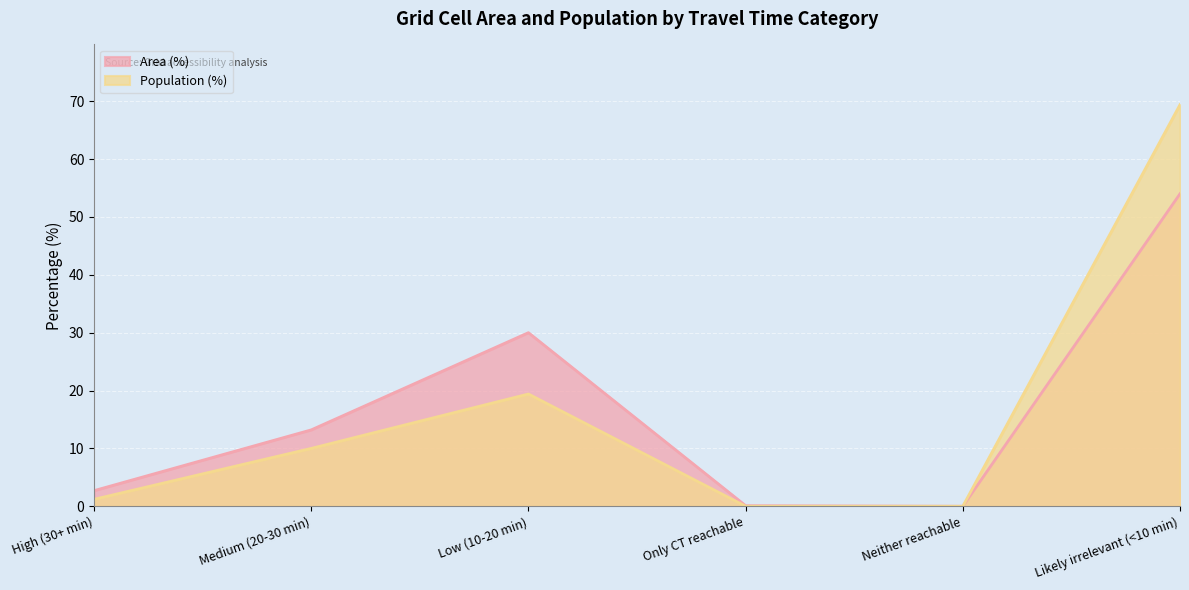

Where does the Population (%) series first go above 10?

Low (10-20 min)